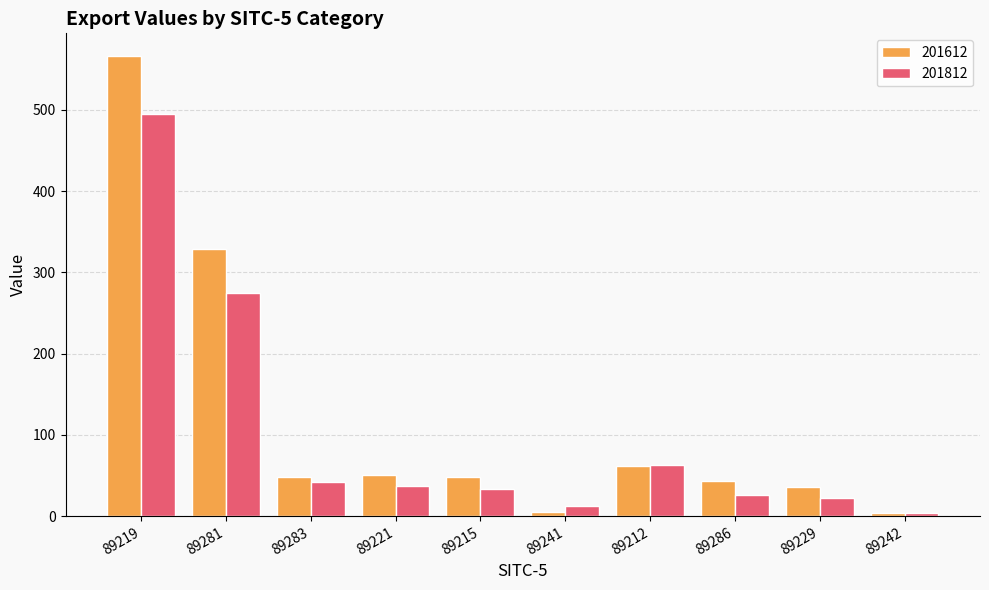

What is the minimum value for 201812?

3.4